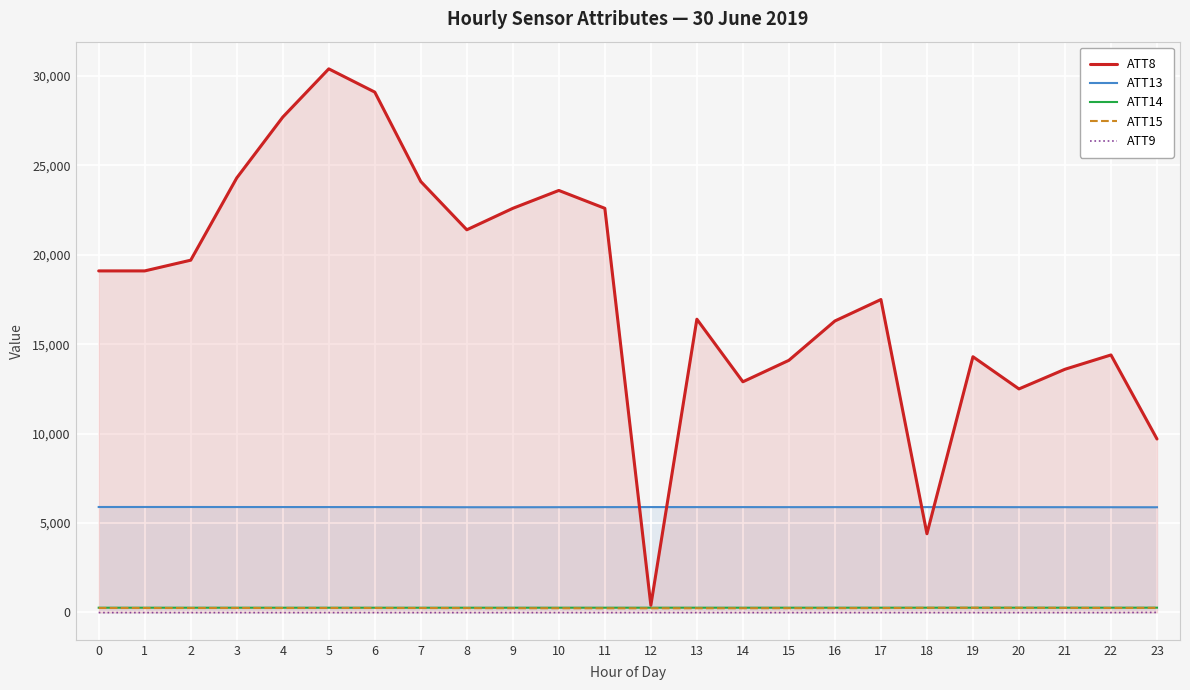

What is the difference between the ATT13 values at 5 and 15?

4.2